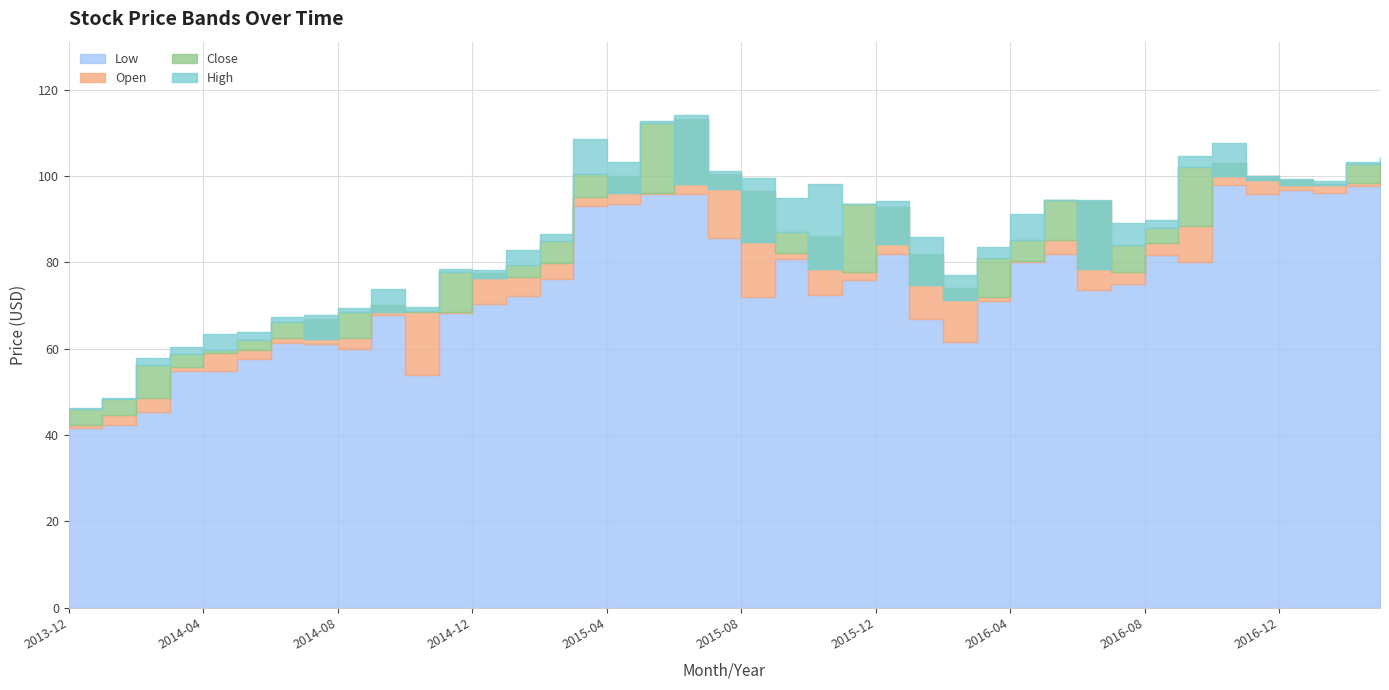

Between 2016-12 and 2015-11, which is larger?

2016-12